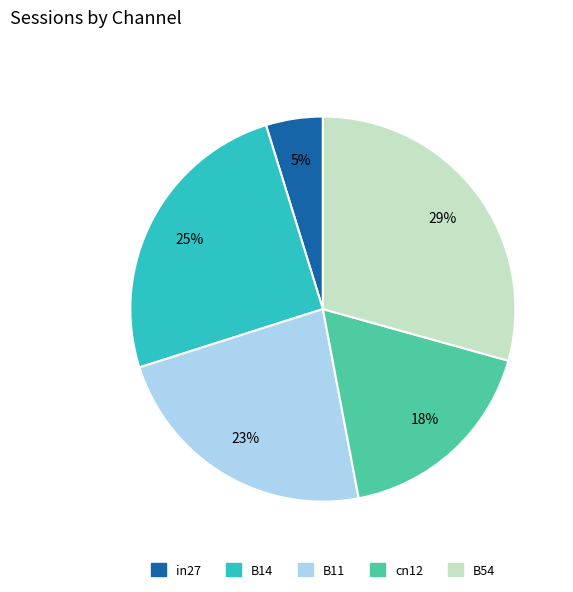

True or false: cn12 accounts for 24% of the total.

False